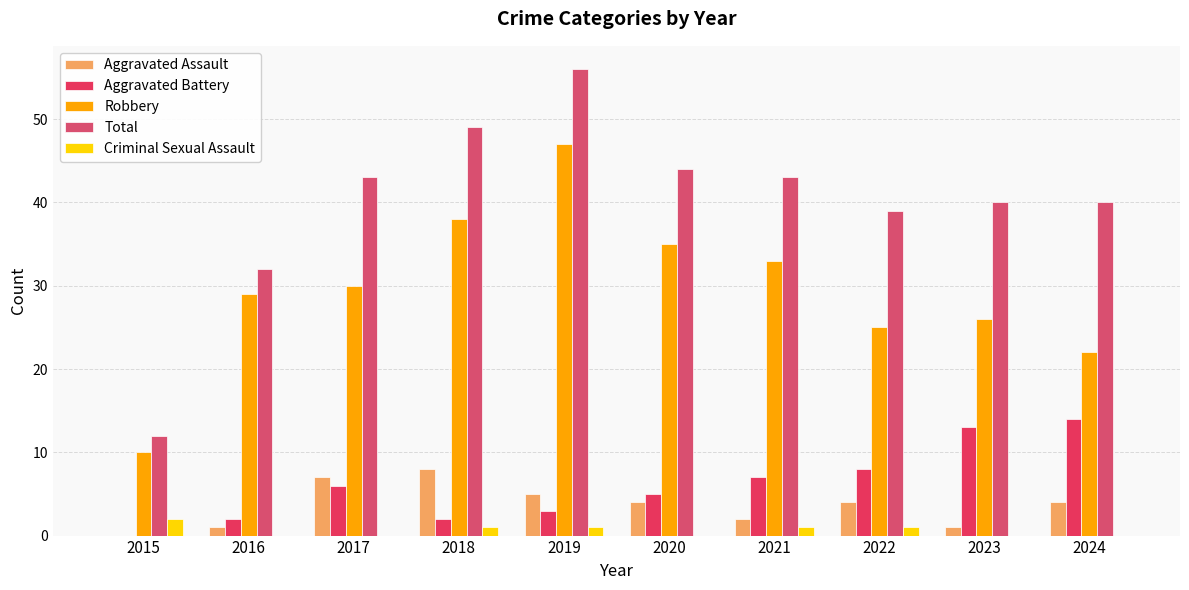

At which category is the sum across all series the highest?

2019